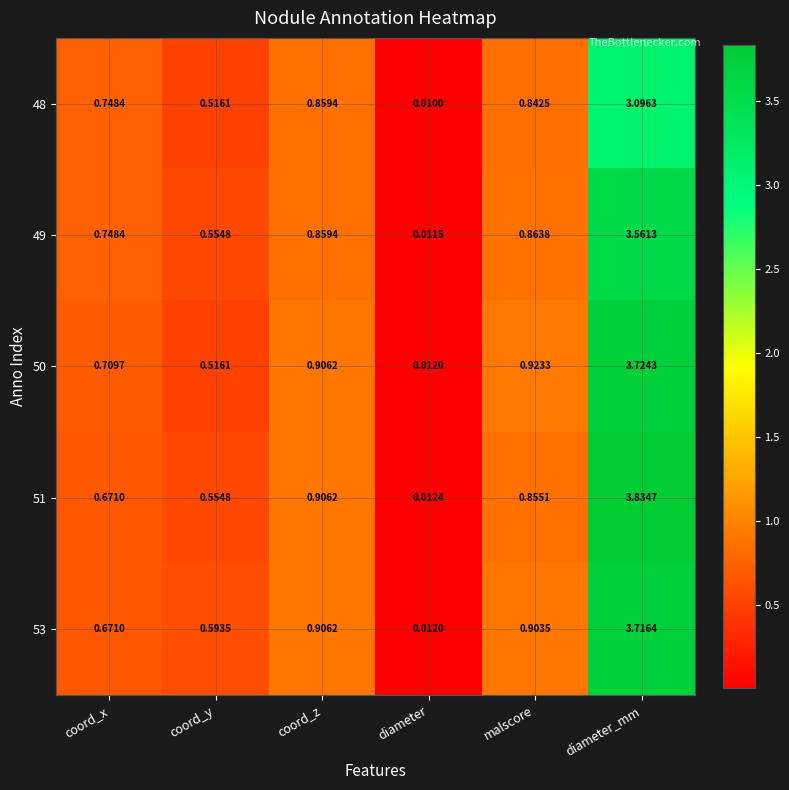

Which category has the highest value in the 50 series?

diameter_mm